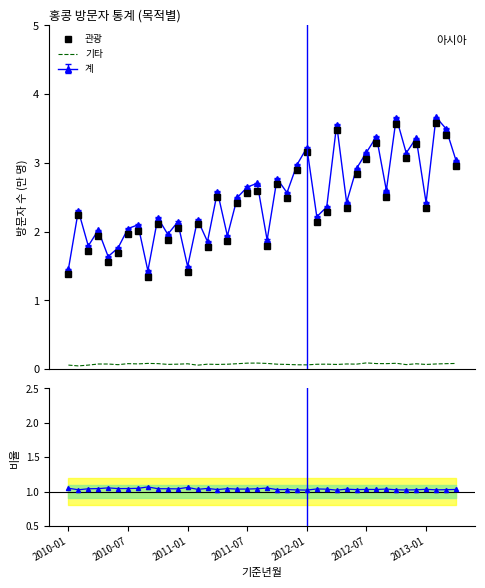

True or false: 기타 and 계 cross at least once.

False